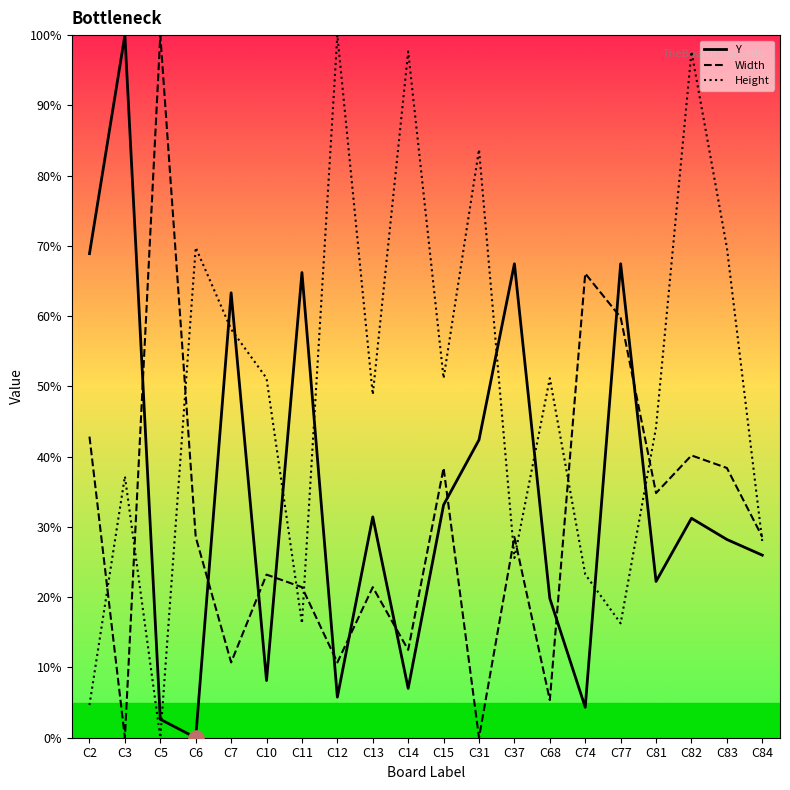

Which series reaches the maximum Y coordinate?

Y